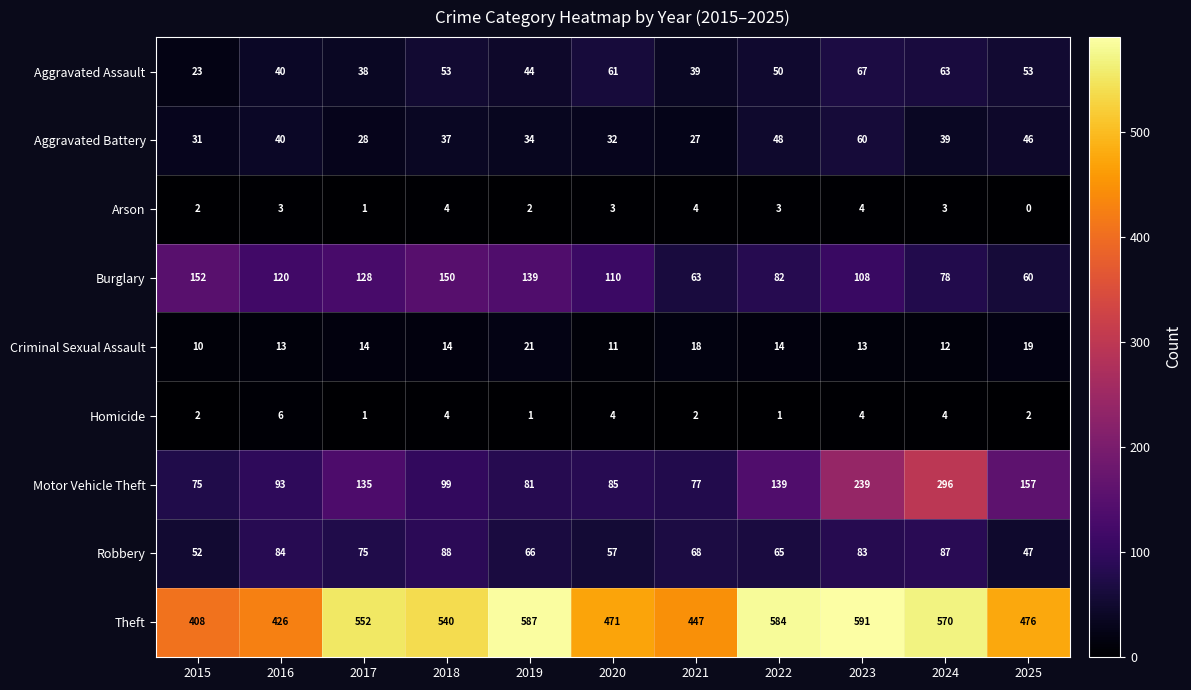

How many series are shown in this chart?

9